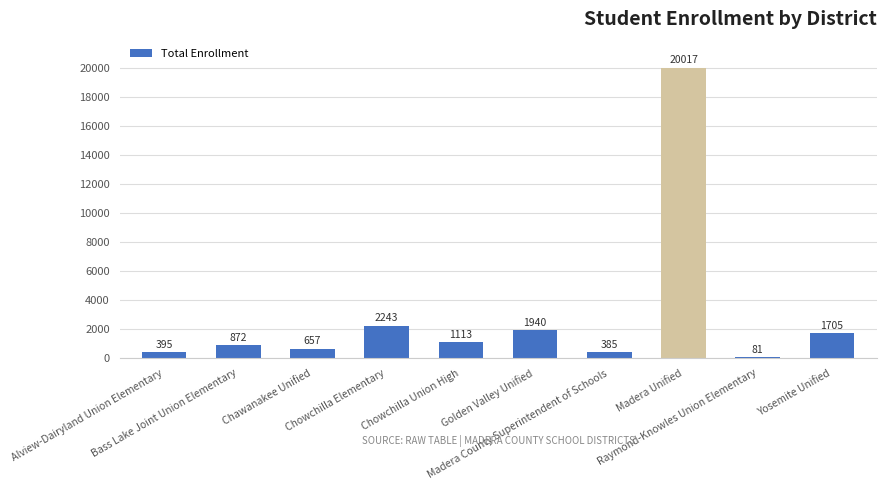

Approximately how many times larger is the value at Chowchilla Union High compared to Alview-Dairyland Union Elementary?

2.8